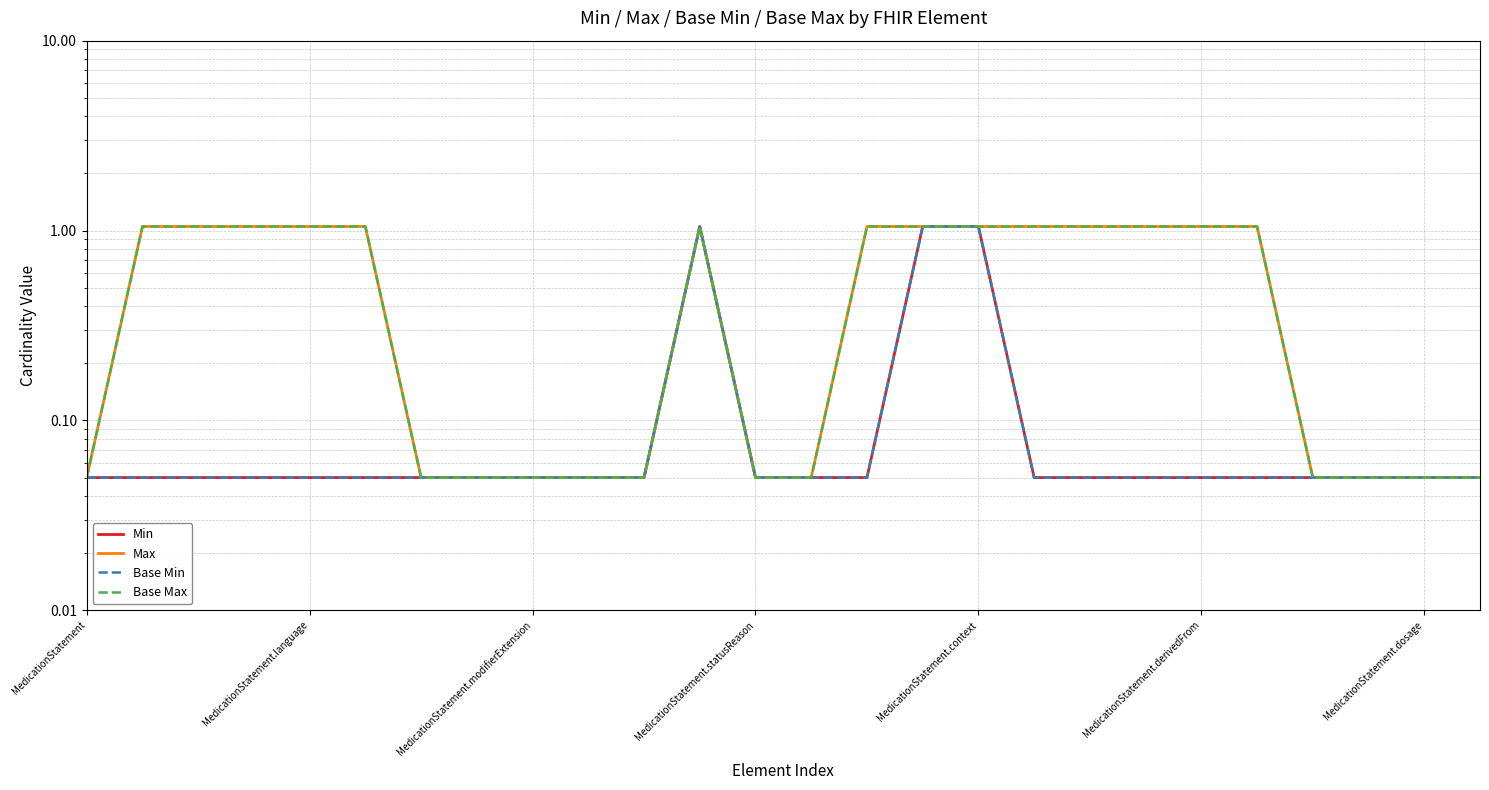

Between 19 and MedicationStatement.modifierExtension, which is larger?

19